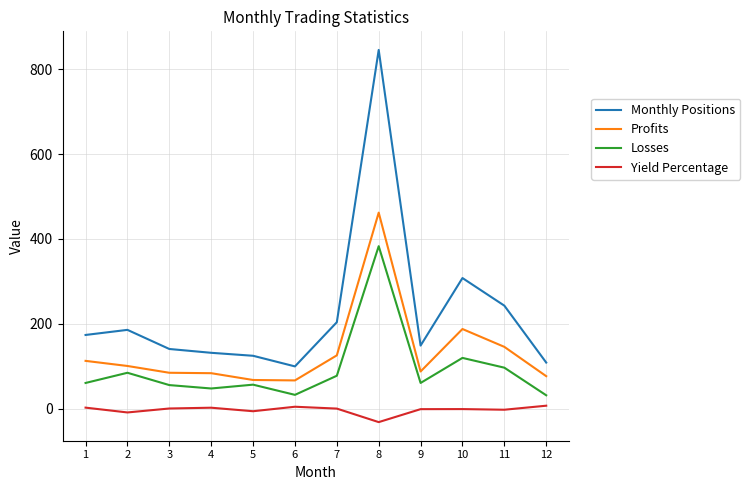

Is this an area chart (filled region under the line)?

No